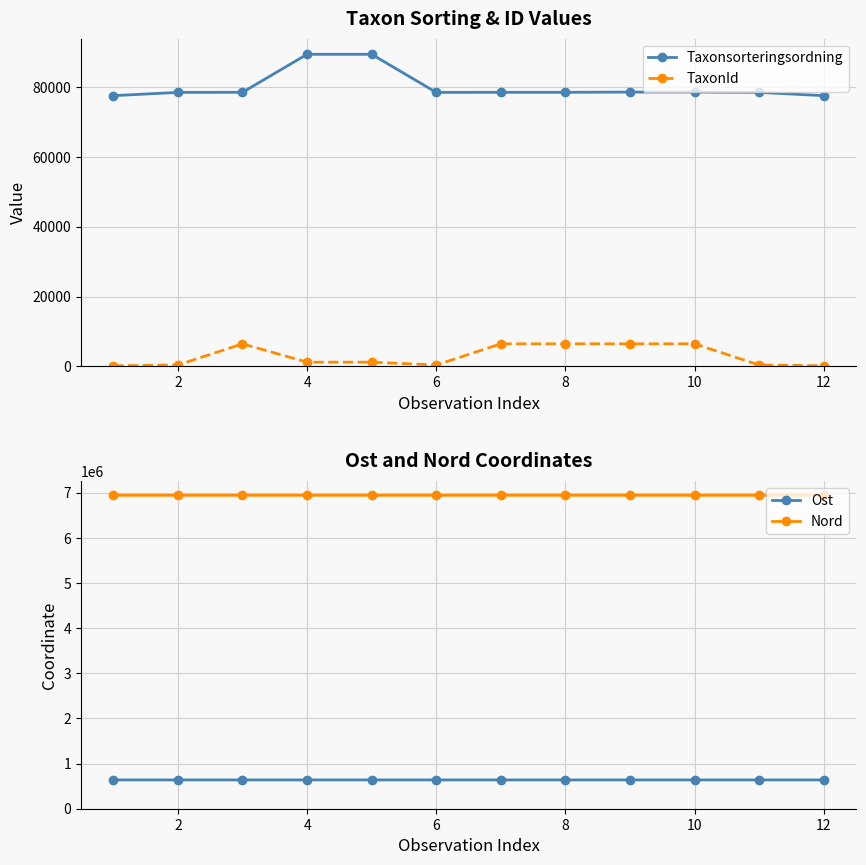

True or false: Ost and Nord cross at least once.

False